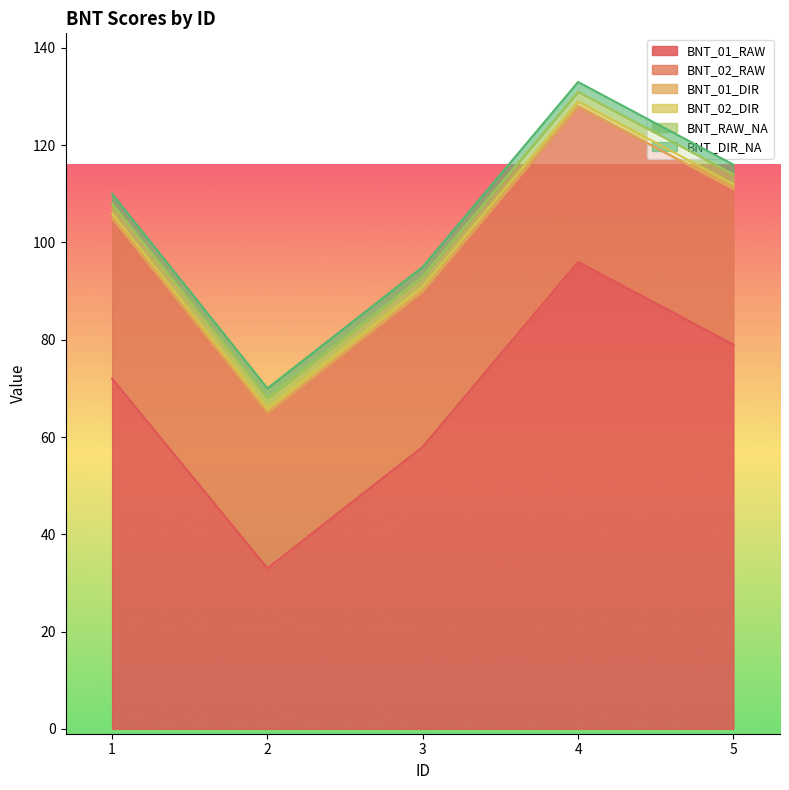

Count the BNT_01_RAW values in the range 58 to 79.

3